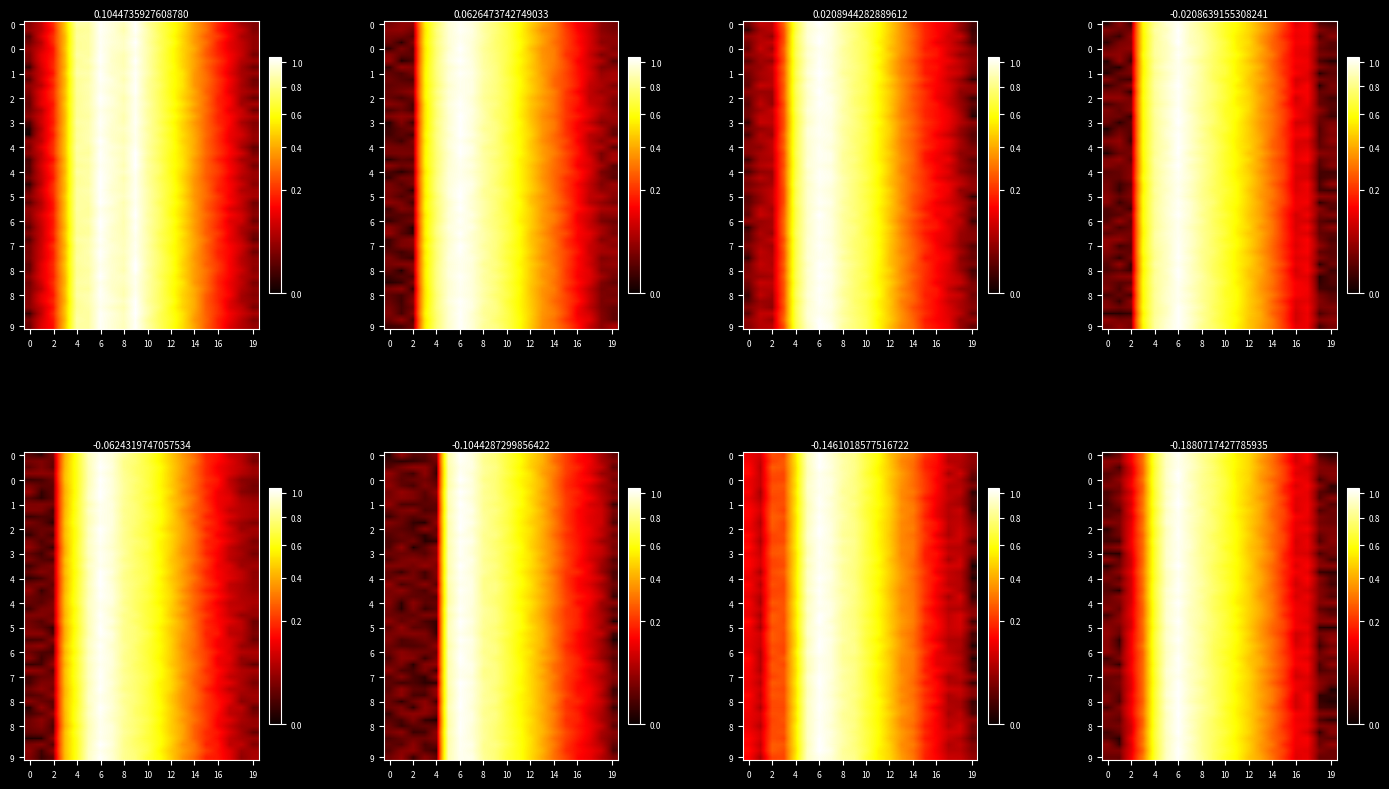

What is the difference between the ZH values at 18 and 13?

0.3